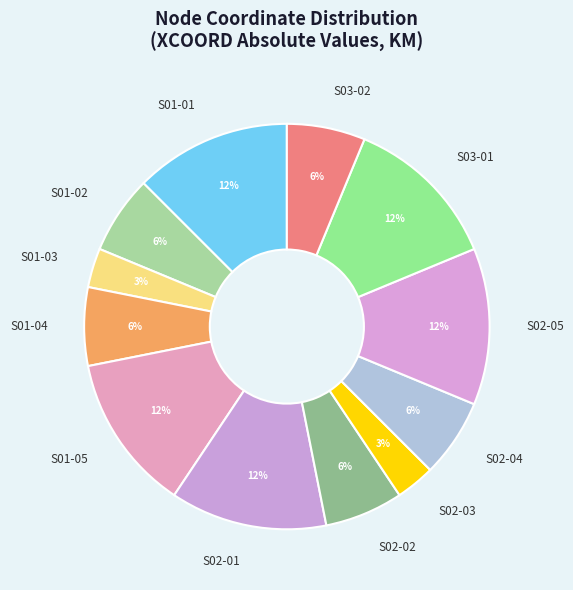

The S01-01 slice represents 1% of the pie. True or false?

False